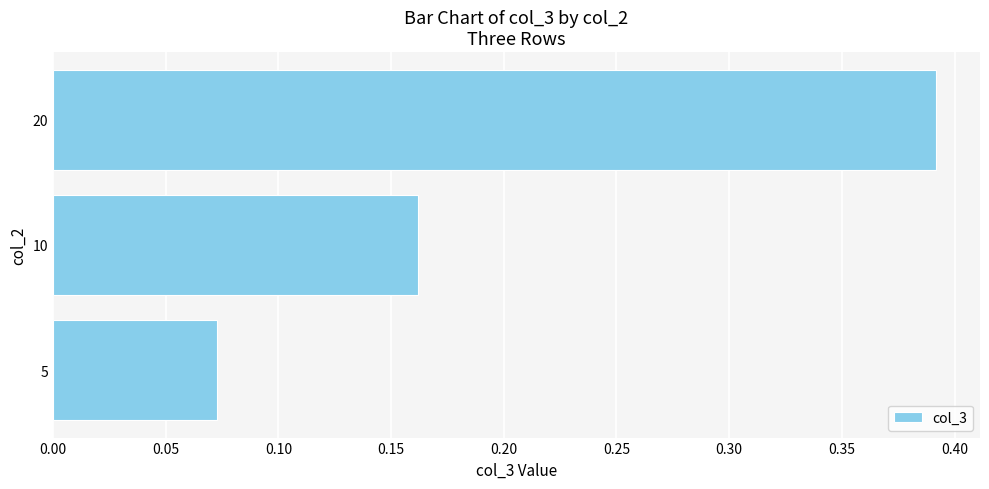

What is the difference between the maximum and minimum values?

0.3